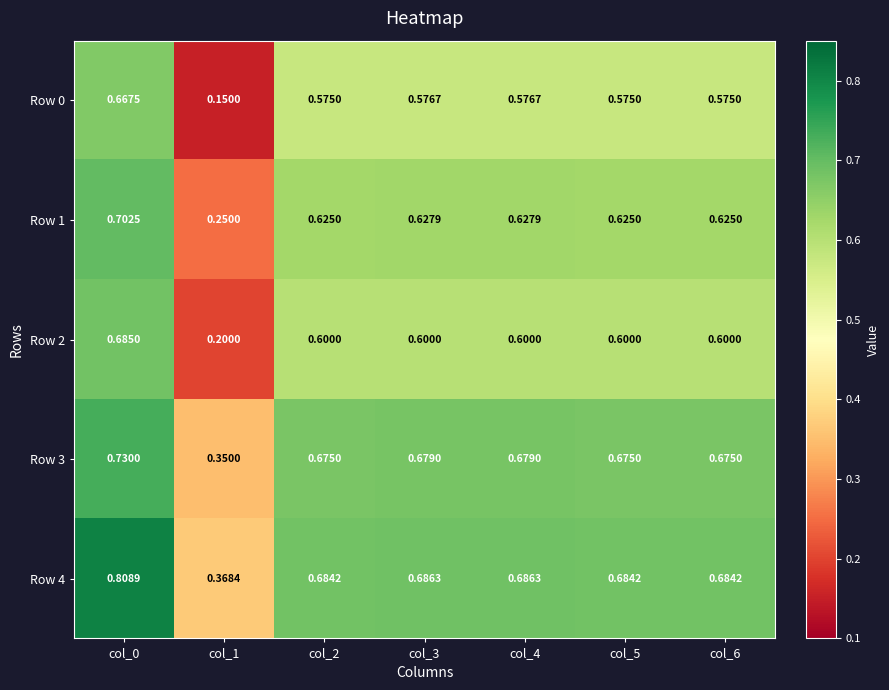

Is the value of Row 1 at col_6 greater than the value of Row 0 at col_6?

Yes